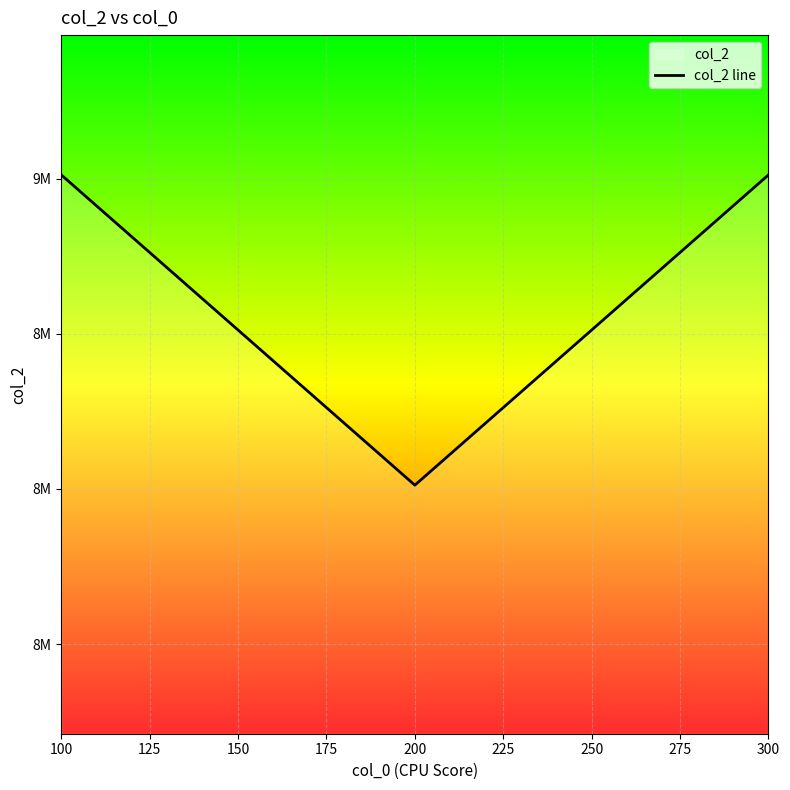

Reading left to right, transcribe all the data shown in this chart.

9012008	8012008	9012008